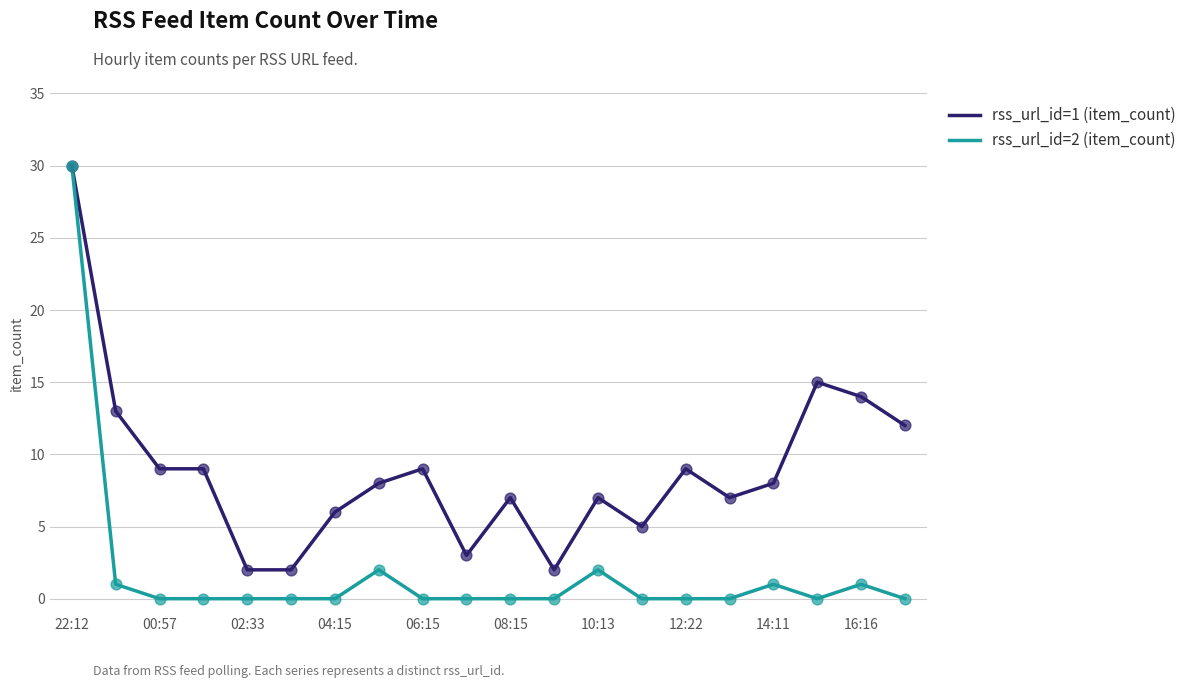

What are all the series names shown in the legend?

rss_url_id=1 (item_count), rss_url_id=2 (item_count)